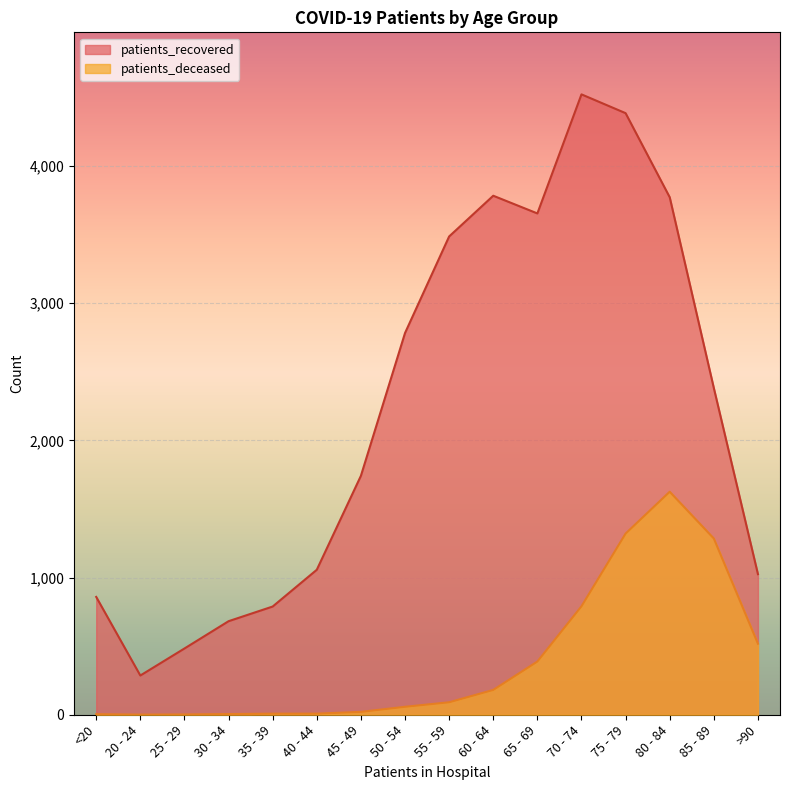

At which label does patients_deceased reach its minimum?

20 - 24